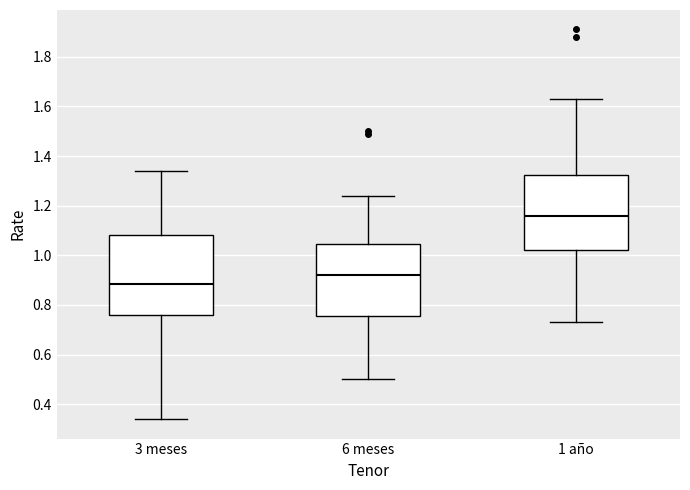

Which box has the lowest median line?

3 meses